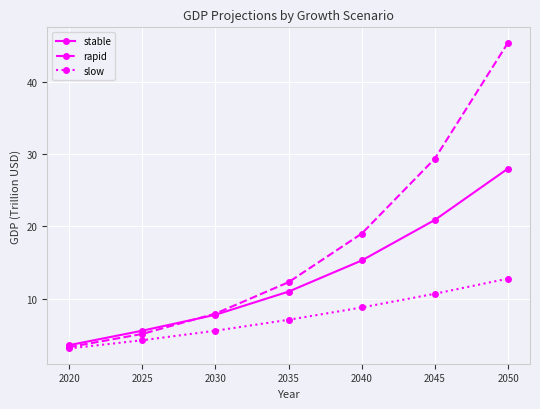

What is the difference between the maximum and minimum values in the stable series?

24.4